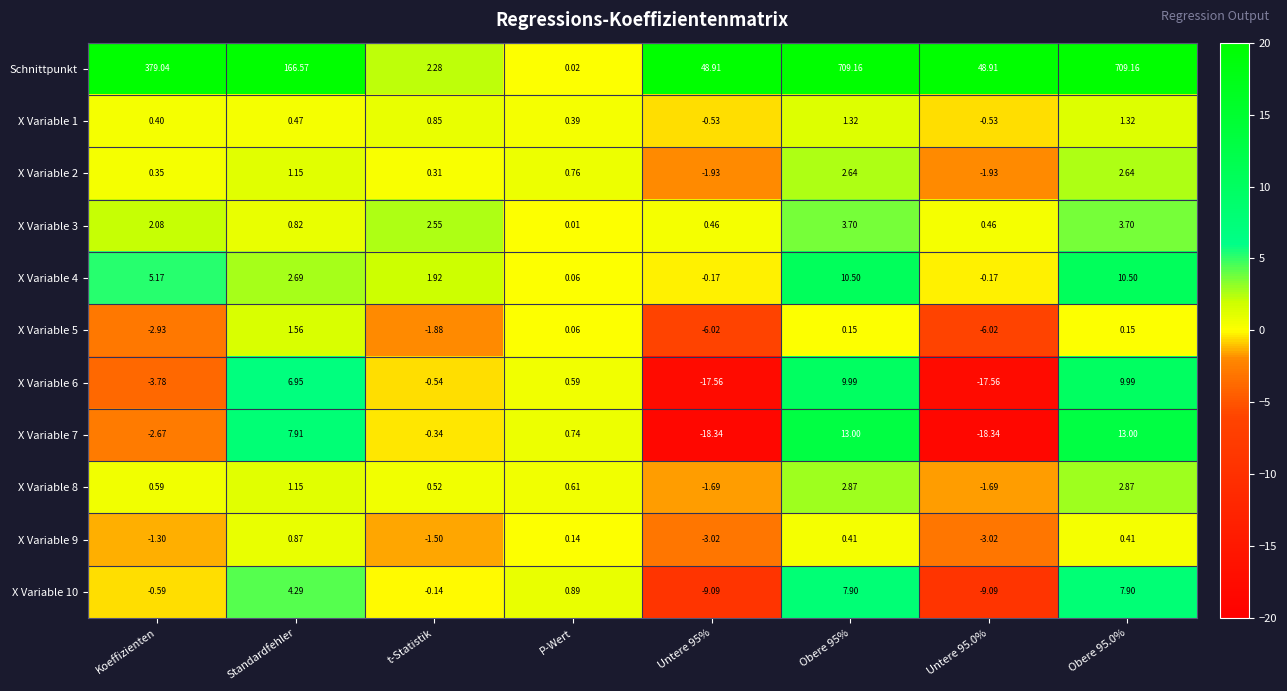

Where is X Variable 3 nearest to the value 1?

Standardfehler